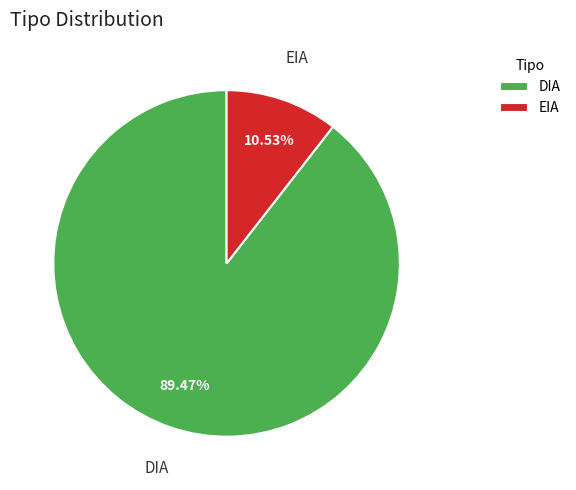

What is the majority slice?

DIA